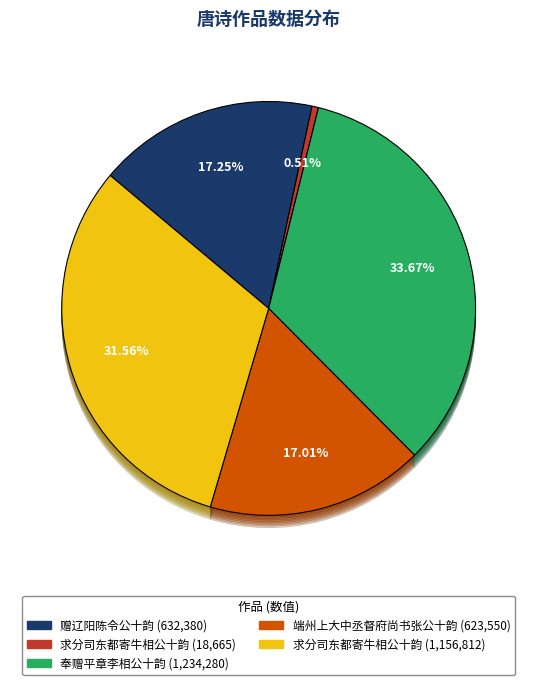

How many slices are in this pie chart?

5